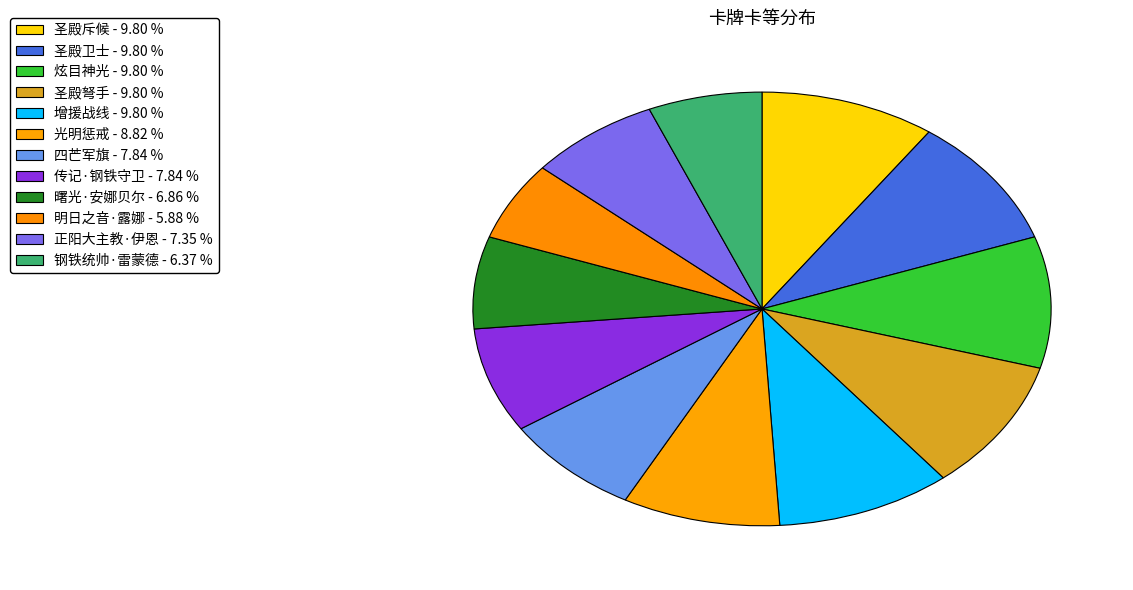

To the nearest percent, what percentage of the pie is 正阳大主教·伊恩?

7%